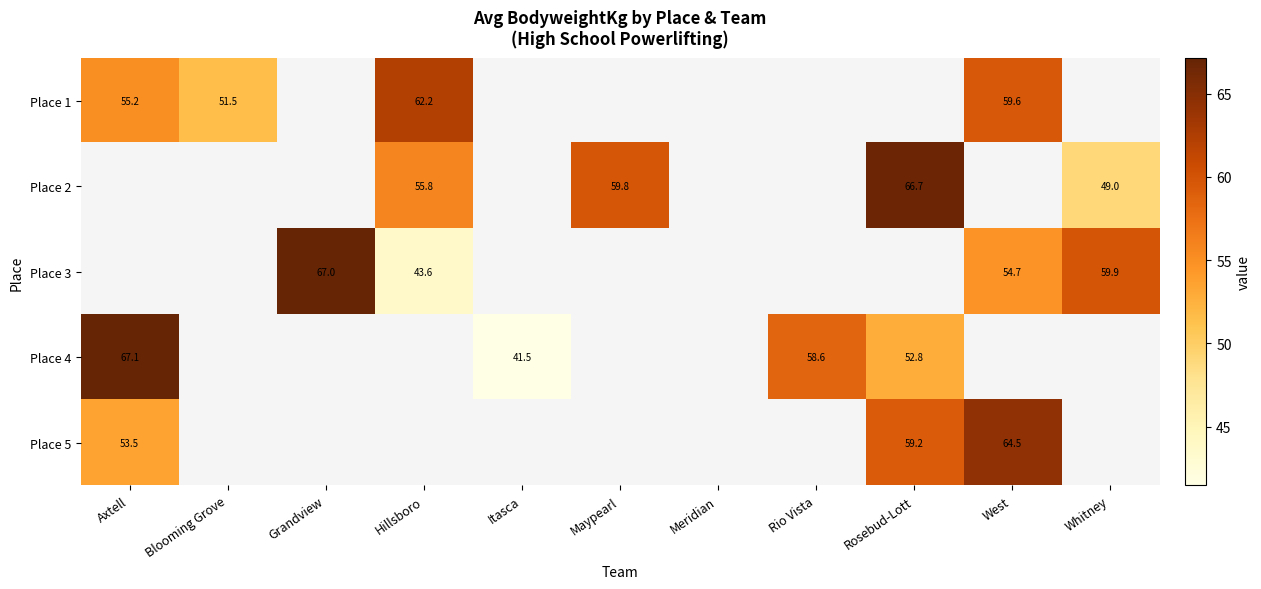

Between Hillsboro and Maypearl, which is larger?

Maypearl